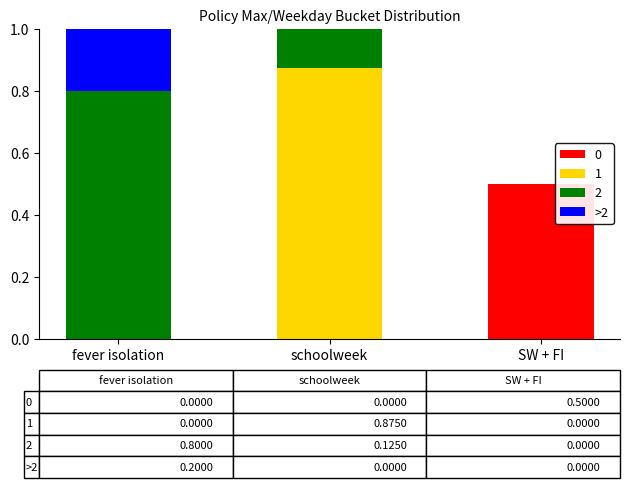

What is the total value across all series at fever isolation?

1.0